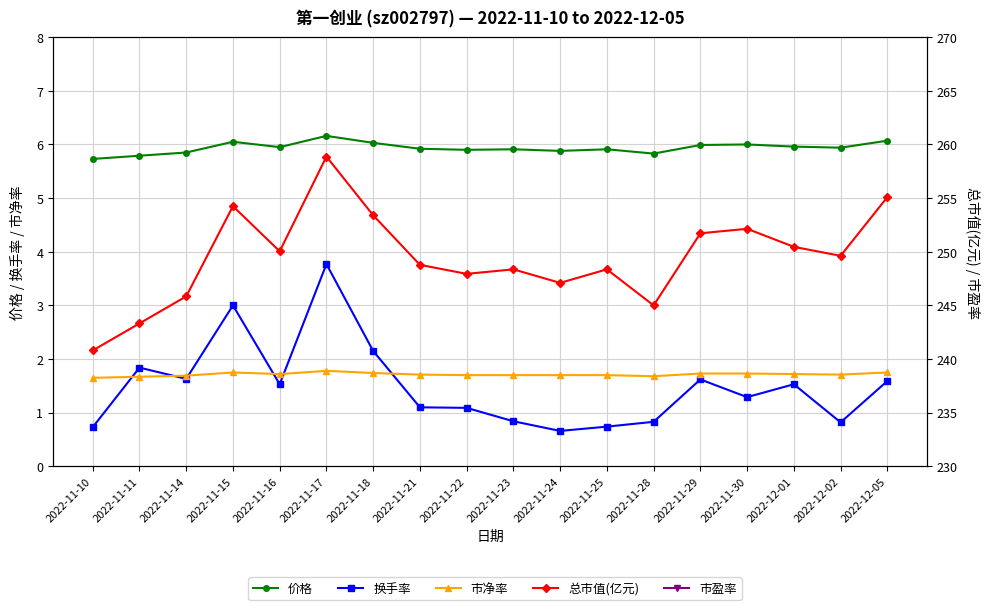

The value of 总市值(亿元) at 2022-11-25 is 371.3. True or false?

False